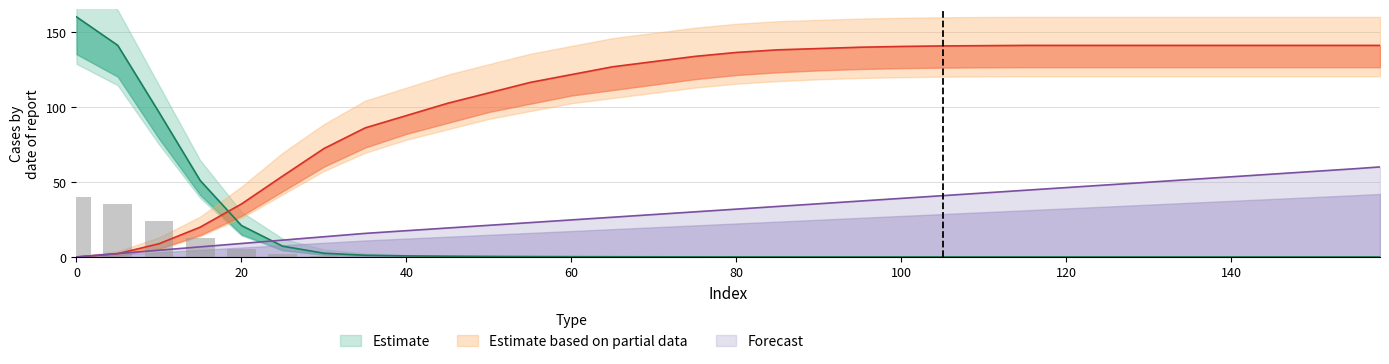

Does the chart contain stacked bars?

No